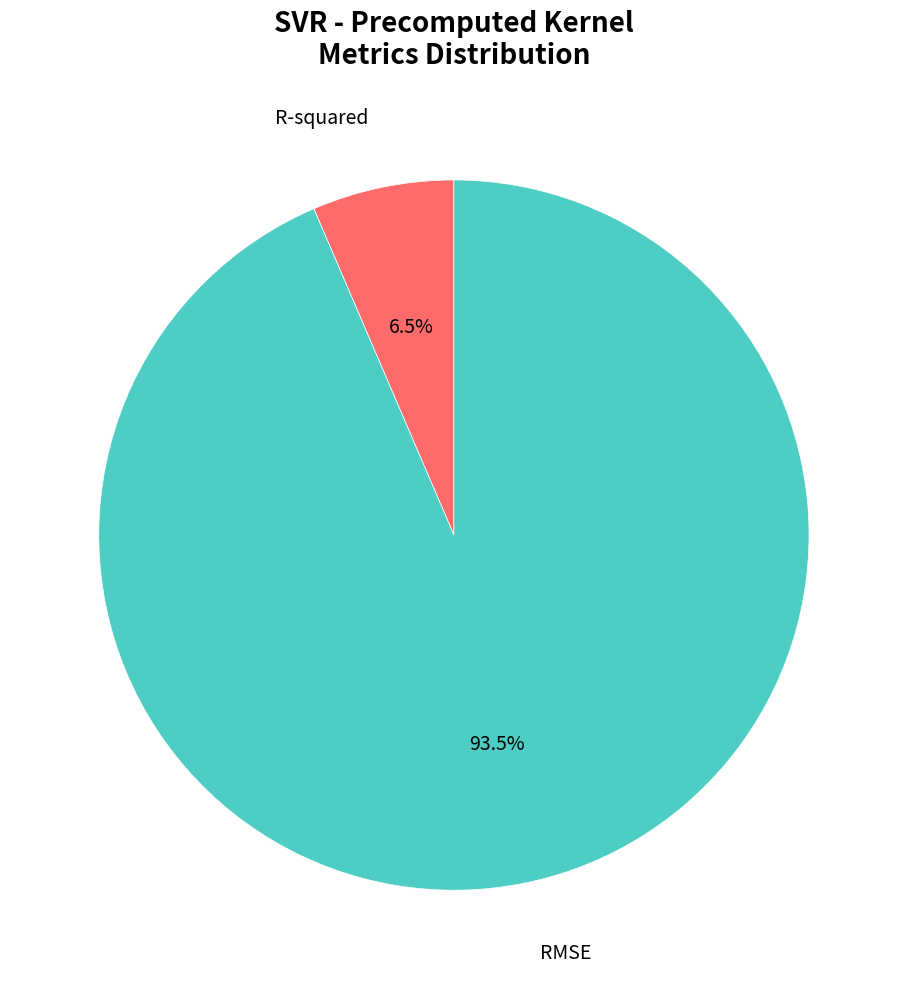

Count the number of slices in the pie.

2